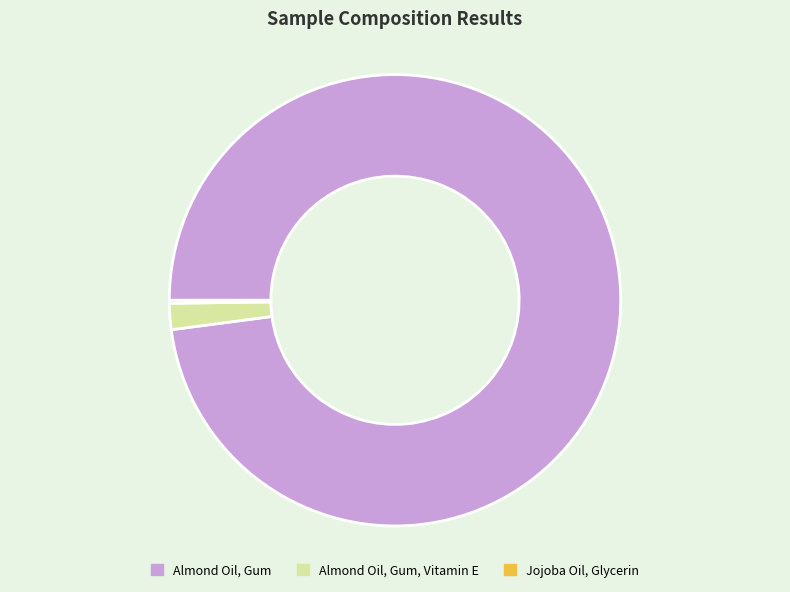

Is the sum of Almond Oil, Gum and Almond Oil, Gum, Vitamin E greater than half?

Yes